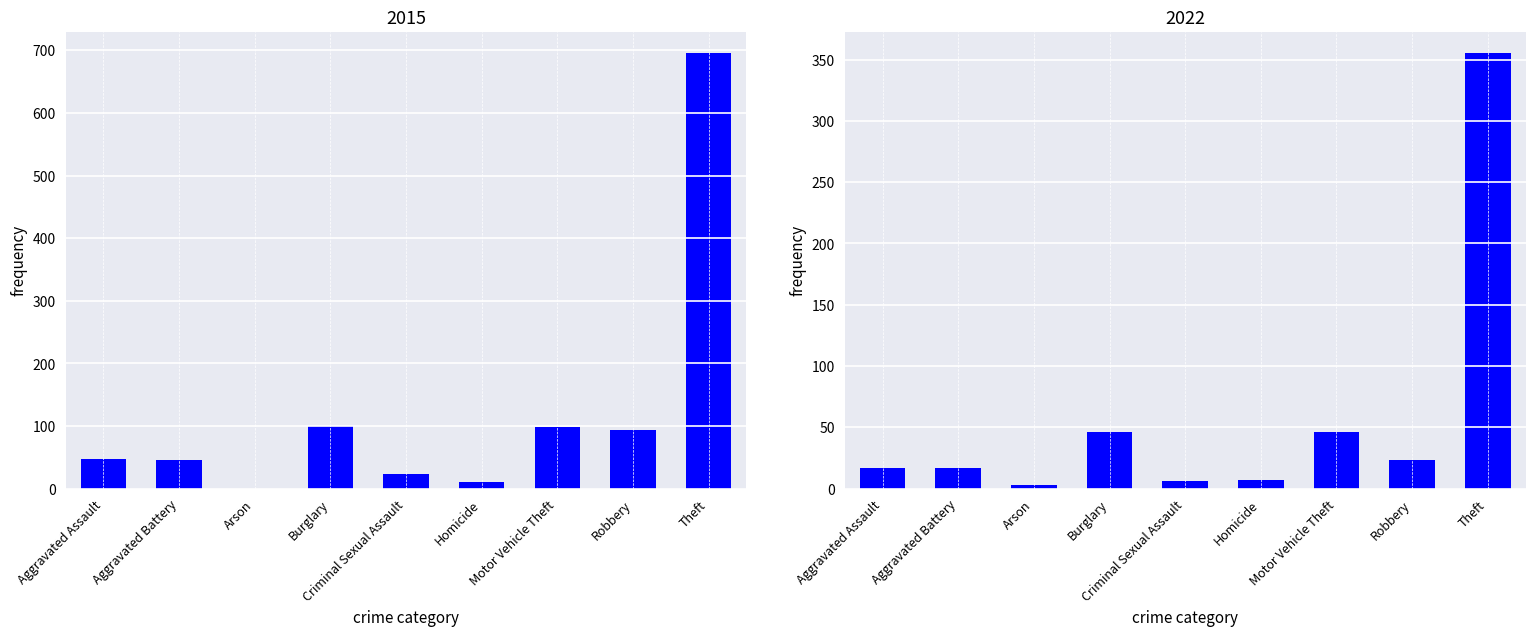

True or false: the data shows 23 at Robbery.

True